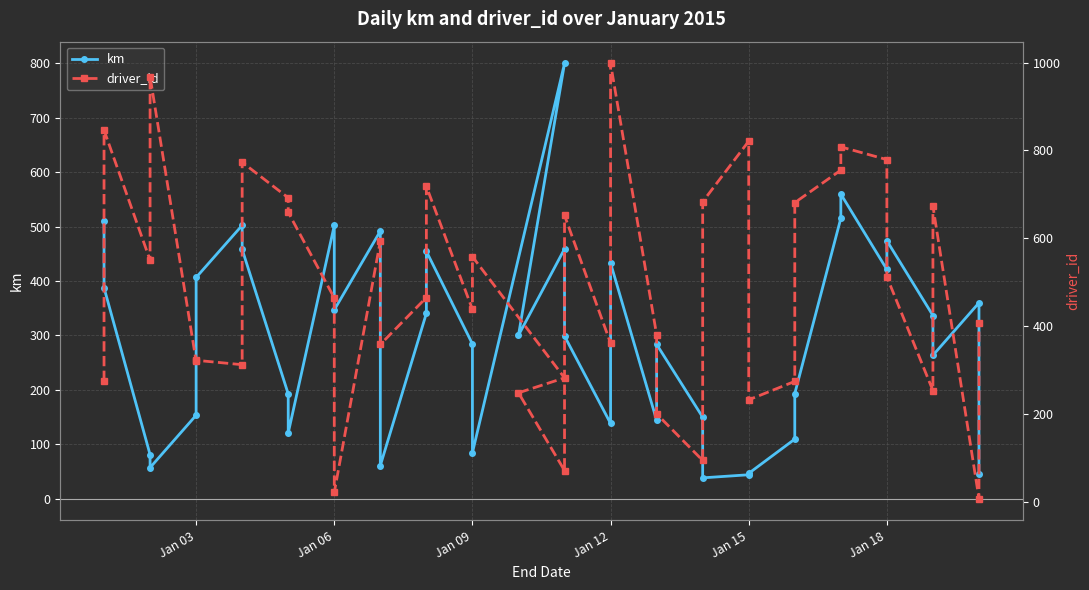

How many categories are shown in the chart?

40